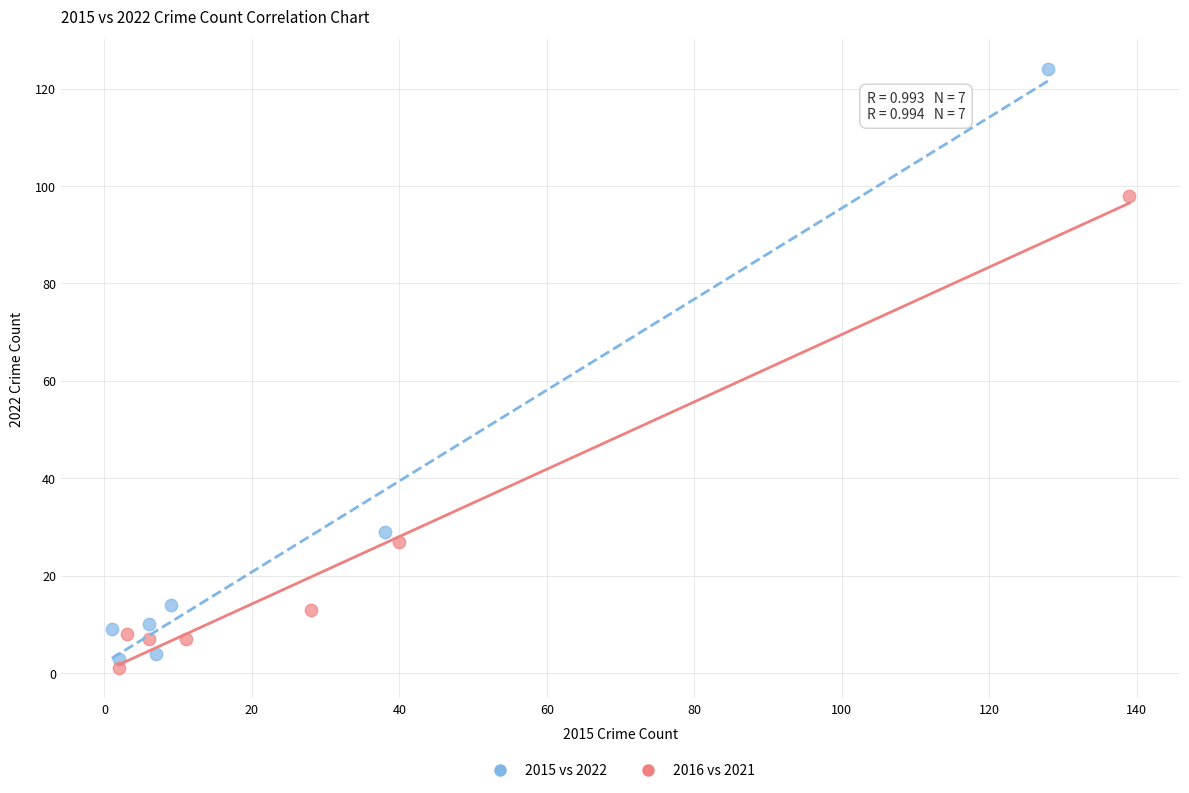

Which series contains the lowest Y value?

2016 vs 2021